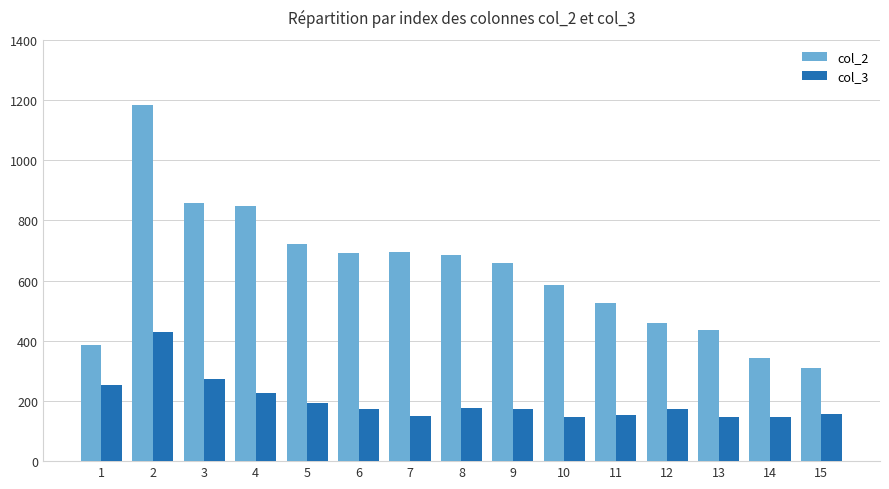

What is the spread (max minus min) of values at 9?

486